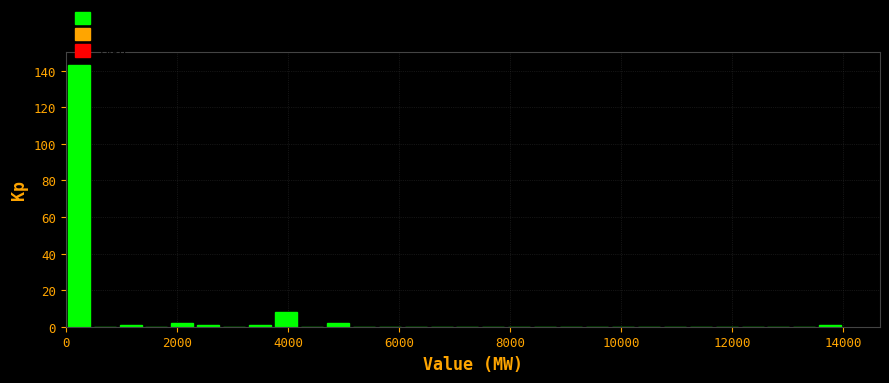

Read against the x-axis, roughly where is the centre of the tallest bar?

200